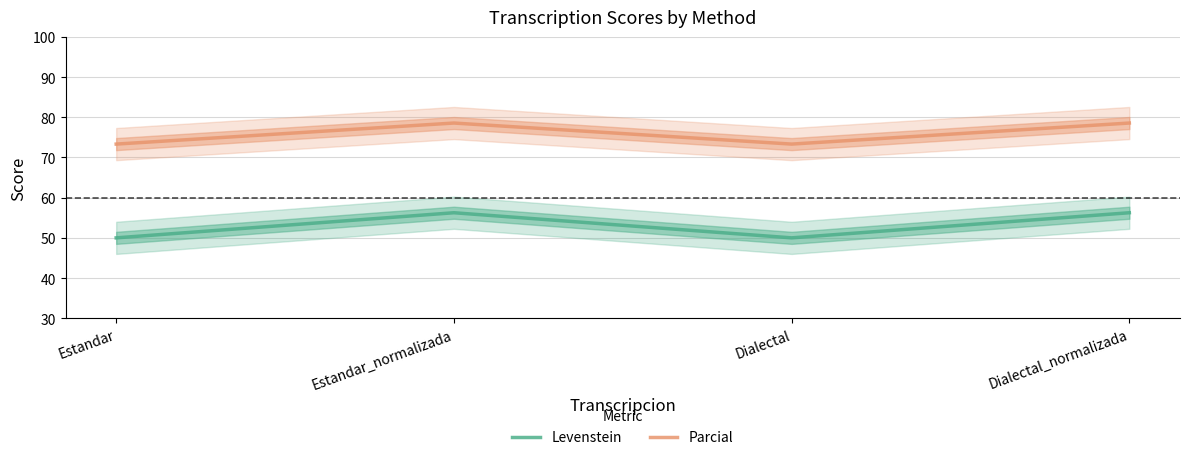

True or false: Levenstein and Parcial intersect in this chart.

False